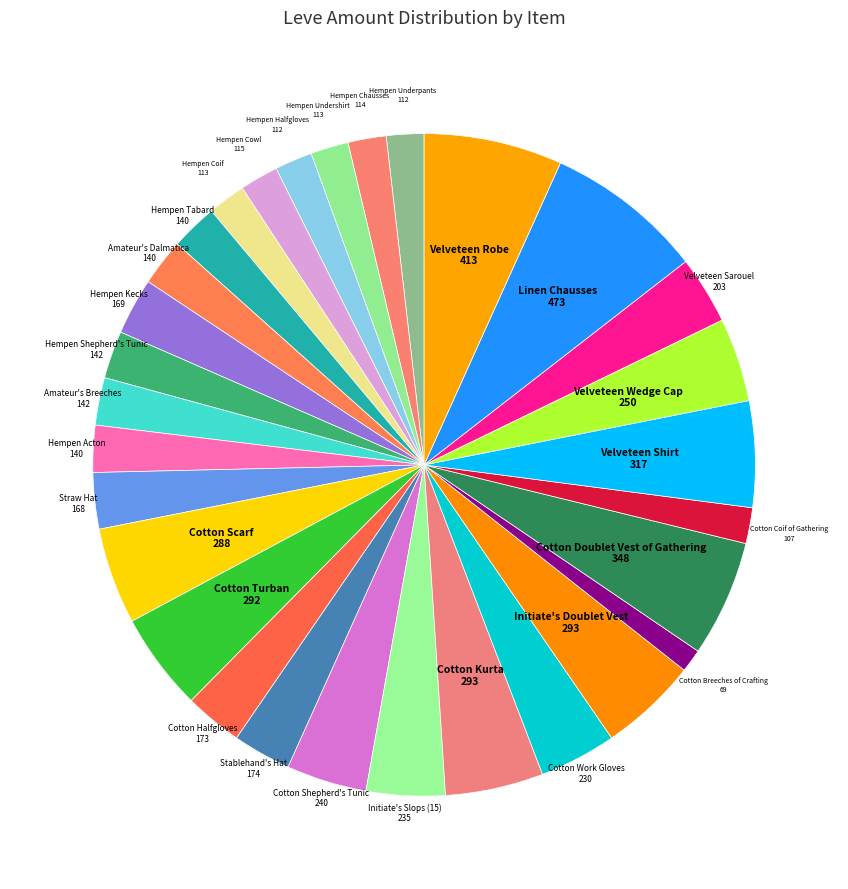

How many segments does this pie chart have?

30